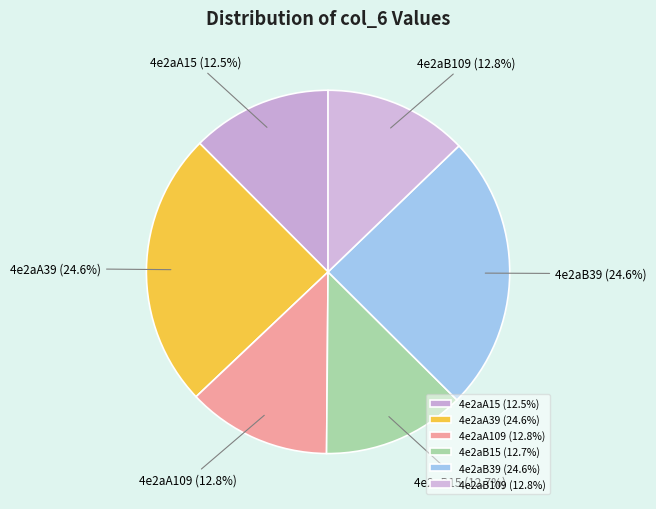

Approximately how many times larger is the value at 4e2aA15 compared to 4e2aA109?

1.0